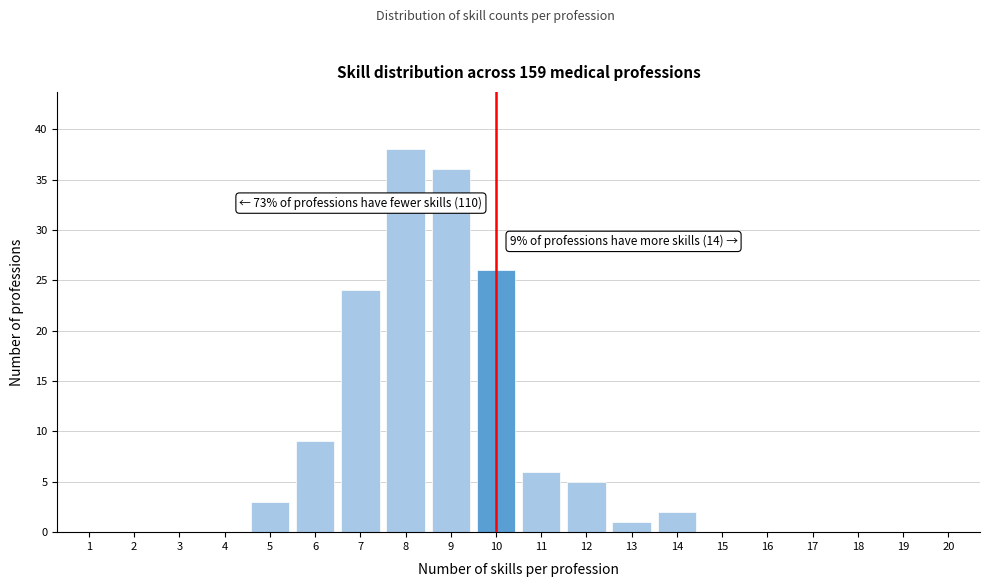

Reading left to right, what are all the values shown in this chart?

1=0	2=0	3=0	4=0	5=3	6=9	7=24	8=38	9=36	10=26	11=6	12=5	13=1	14=2	15=0	16=0	17=0	18=0	19=0	20=0